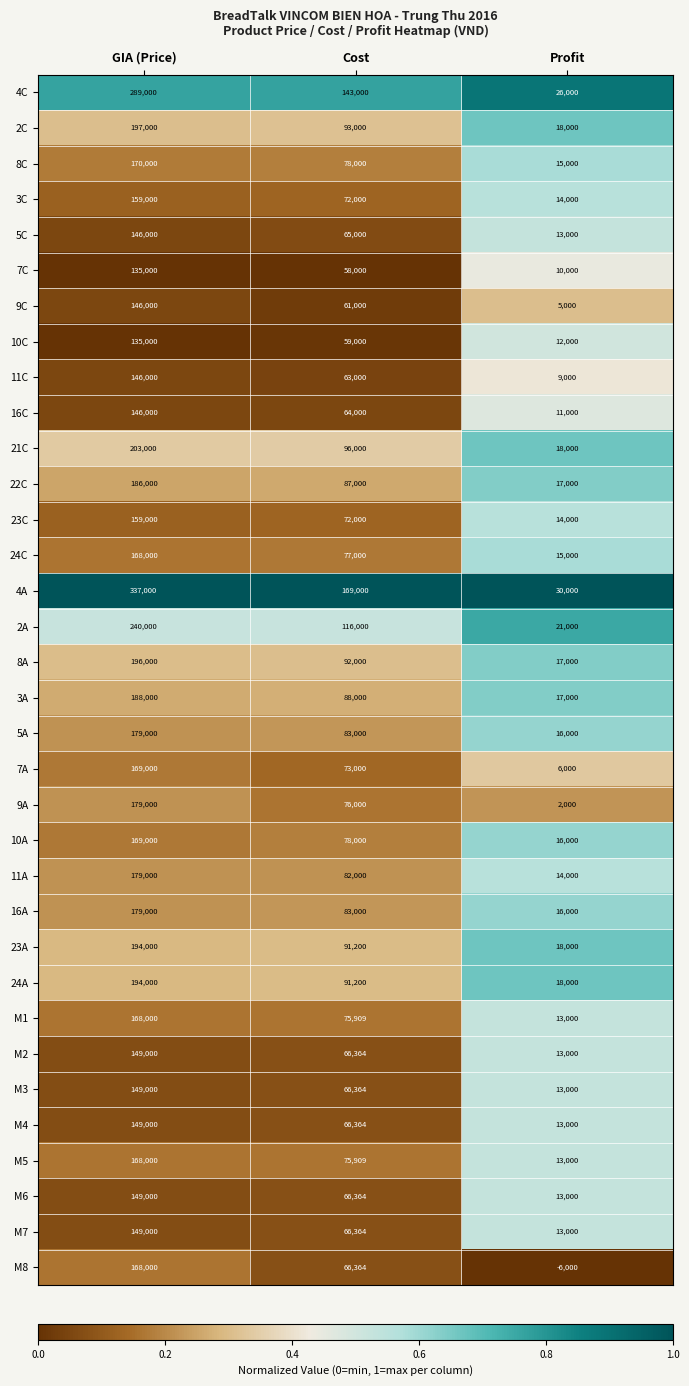

At which category is the sum across all series the highest?

GIA (Price)